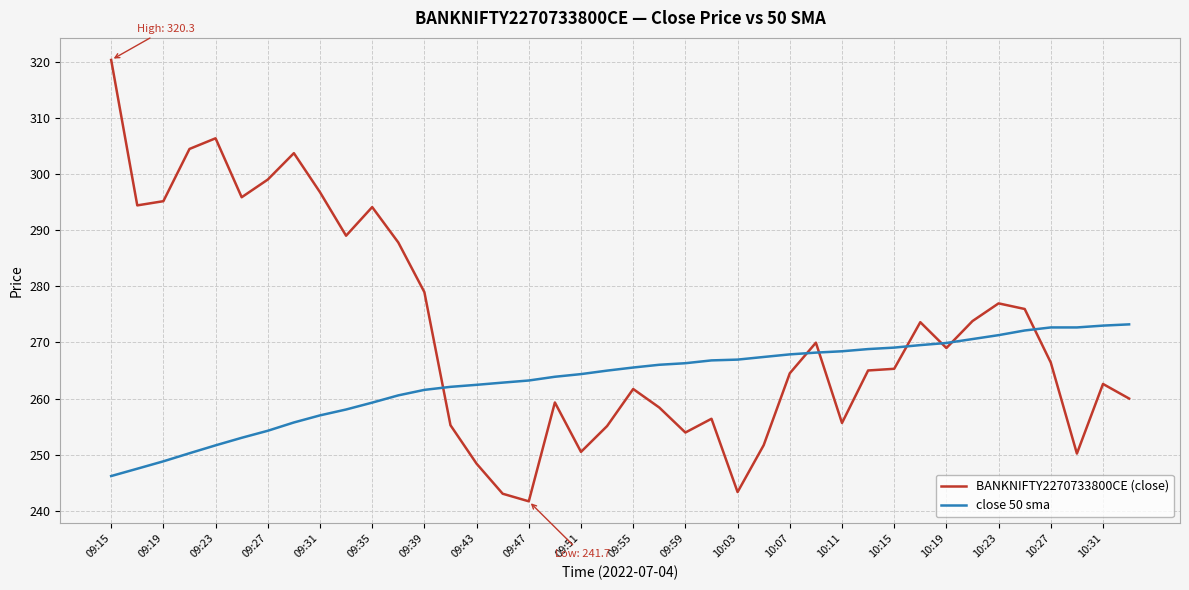

Which series ends up on top after the final intersection of close 50 sma and BANKNIFTY2270733800CE (close)?

close 50 sma